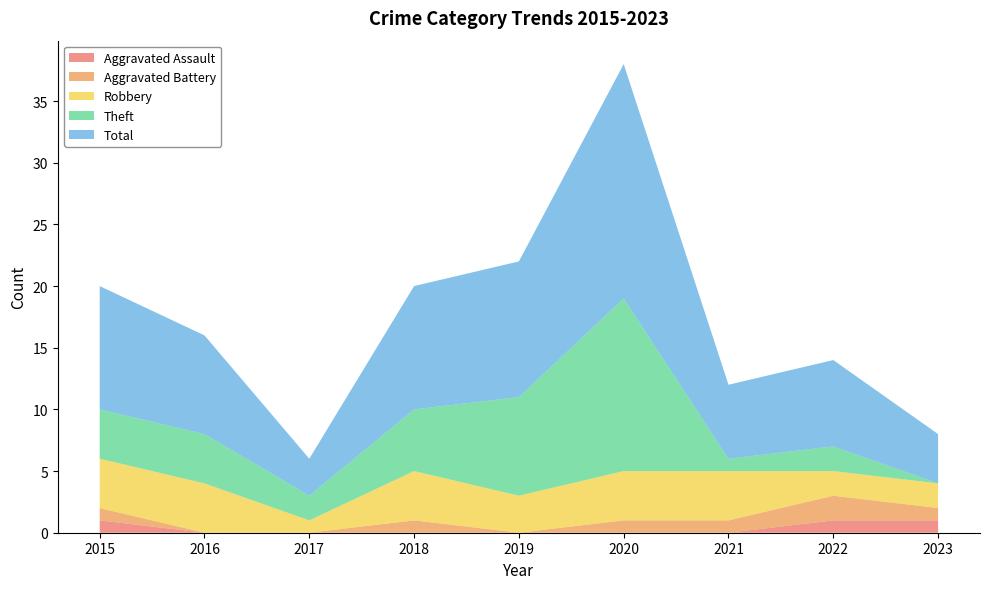

Reading left to right, extract all data points from this chart.

Aggravated Assault: 1	0	0	0	0	0	0	1	1
Aggravated Battery: 1	0	0	1	0	1	1	2	1
Robbery: 4	4	1	4	3	4	4	2	2
Theft: 4	4	2	5	8	14	1	2	0
Total: 10	8	3	10	11	19	6	7	4